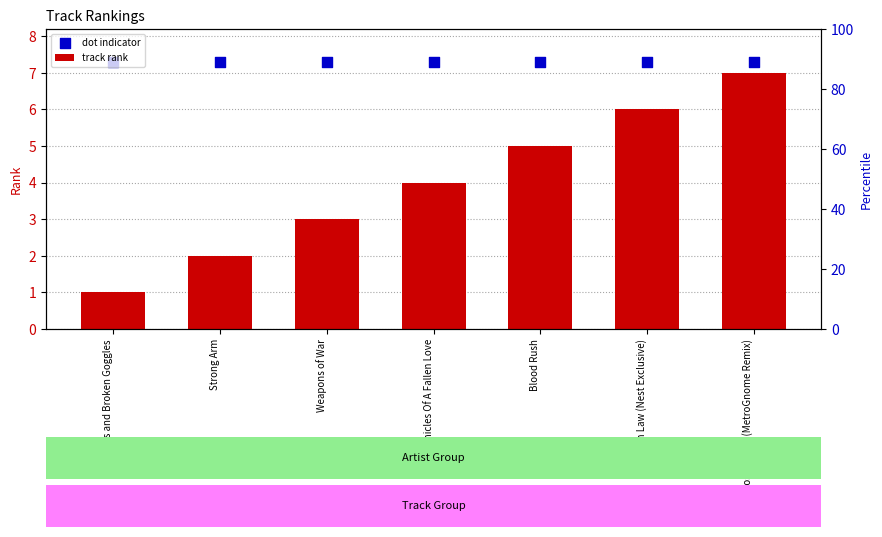

Is the value of track rank at Chronicles Of A Fallen Love greater than the value of dot indicator at Chronicles Of A Fallen Love?

No